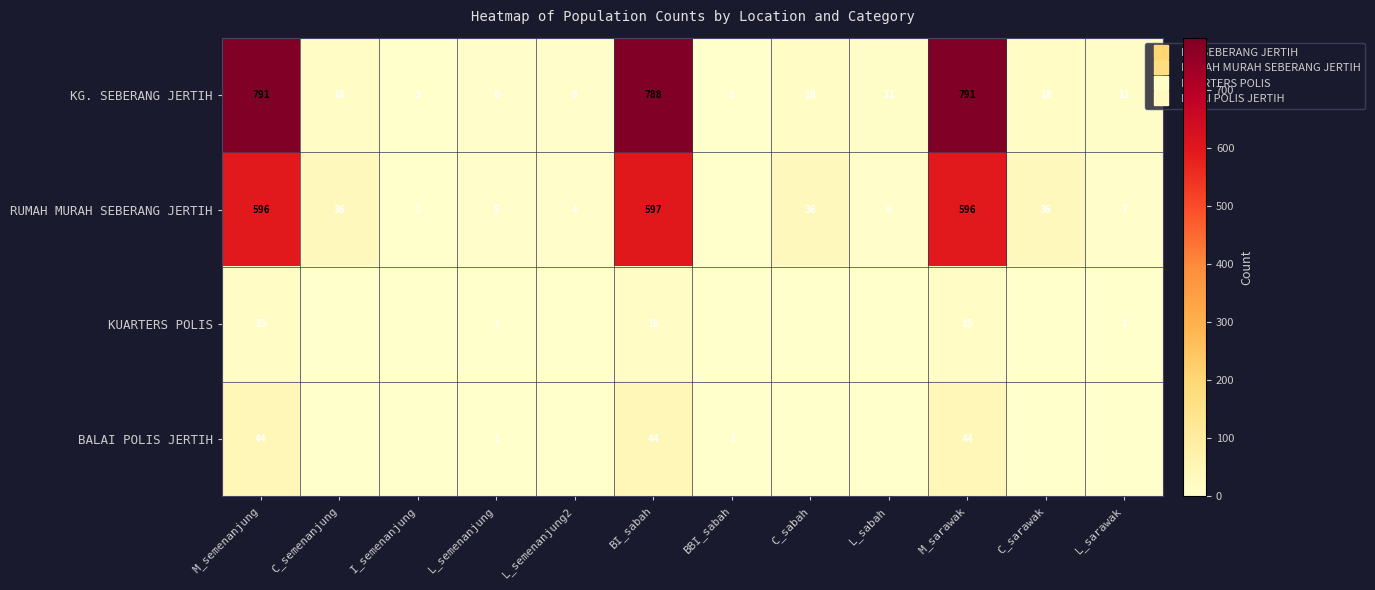

The RUMAH MURAH SEBERANG JERTIH series shows 2 at L_semenanjung. True or false?

False